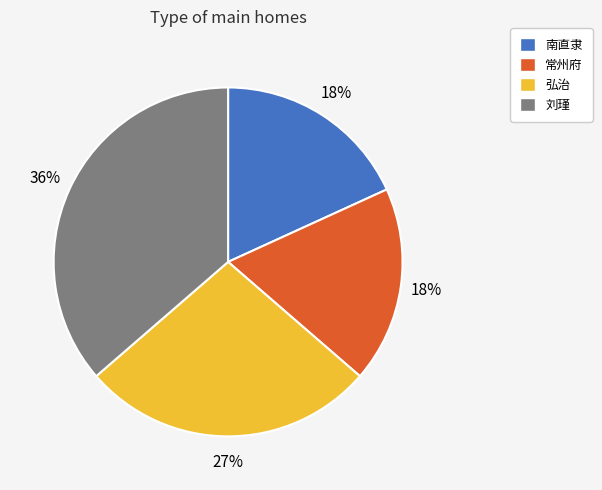

The 南直隶 slice represents 12% of the pie. True or false?

False